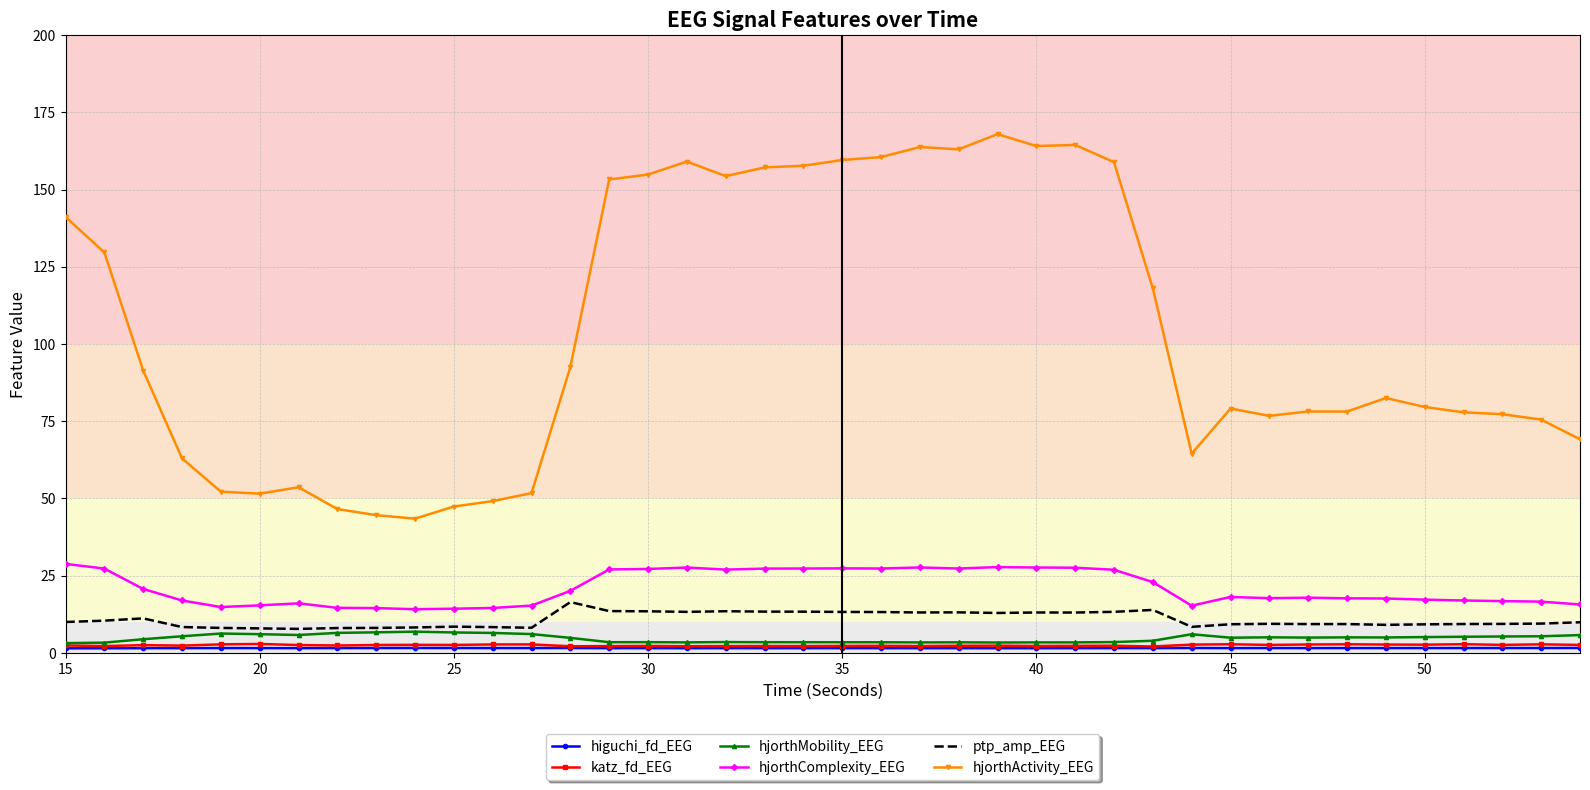

Which series has the largest total across all categories?

hjorthActivity_EEG